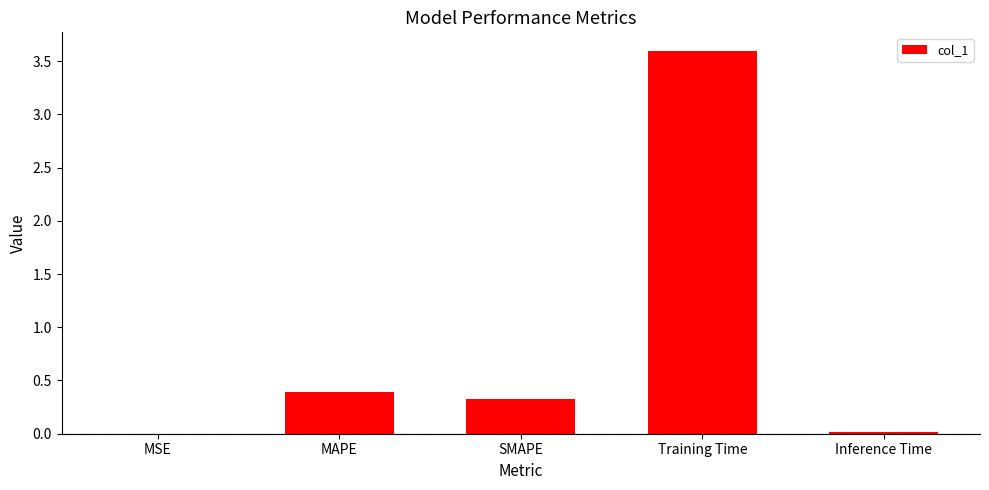

Is it true that the value at Training Time is 3.6?

True